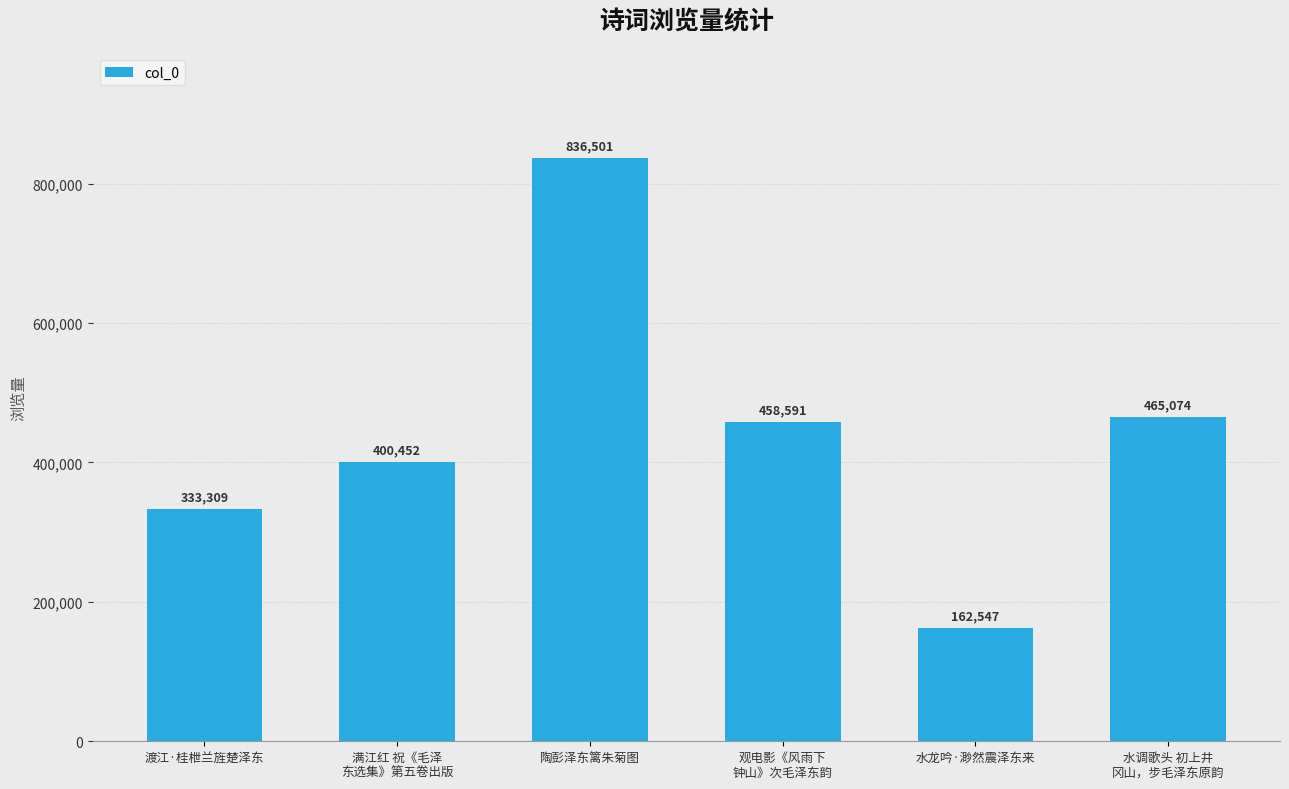

At which label is the value closest to 499524?

水调歌头 初上井
冈山，步毛泽东原韵